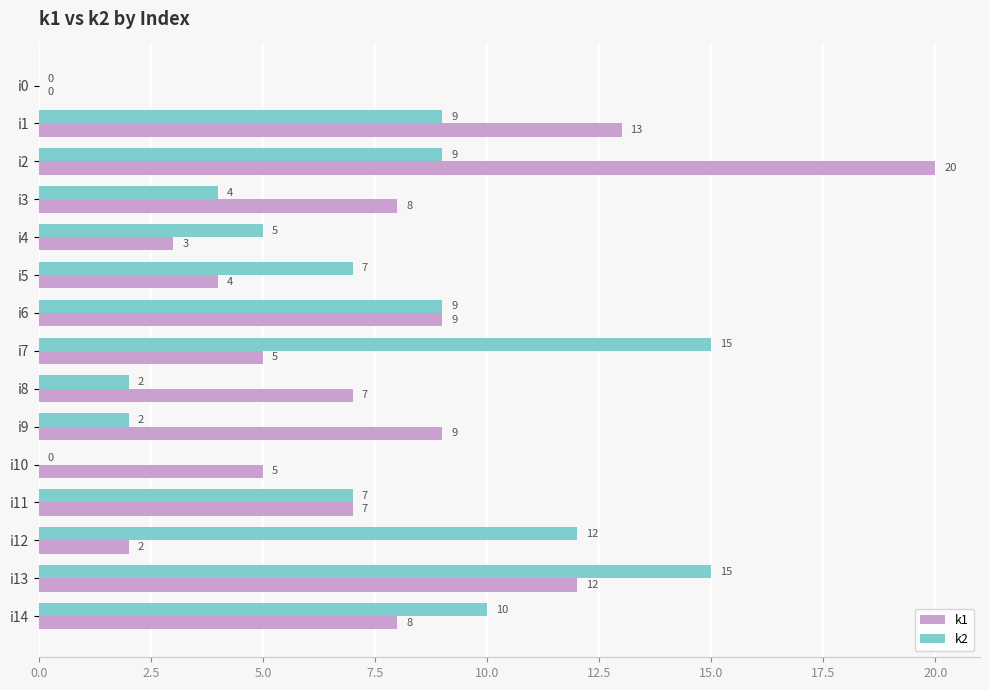

How many positive values does the k2 series have?

13